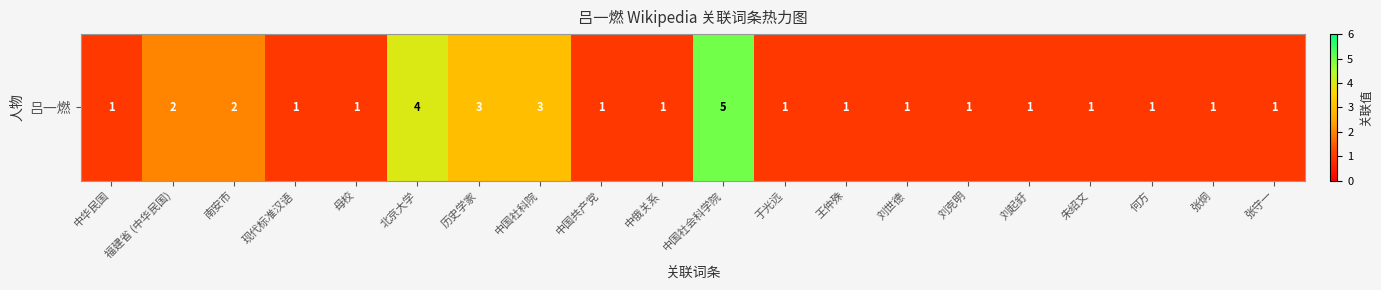

List the labels in order of value, smallest first.

中华民国, 现代标准汉语, 母校, 中国共产党, 中俄关系, 于光远, 王仲殊, 刘世德, 刘克明, 刘起釪, 朱绍文, 何方, 张炯, 张守一, 福建省 (中华民国), 南安市, 历史学家, 中国社科院, 北京大学, 中国社会科学院